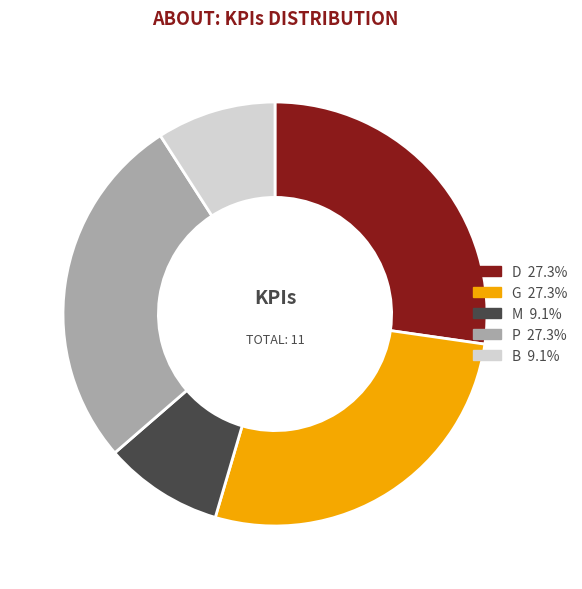

Does any single category account for the majority?

No